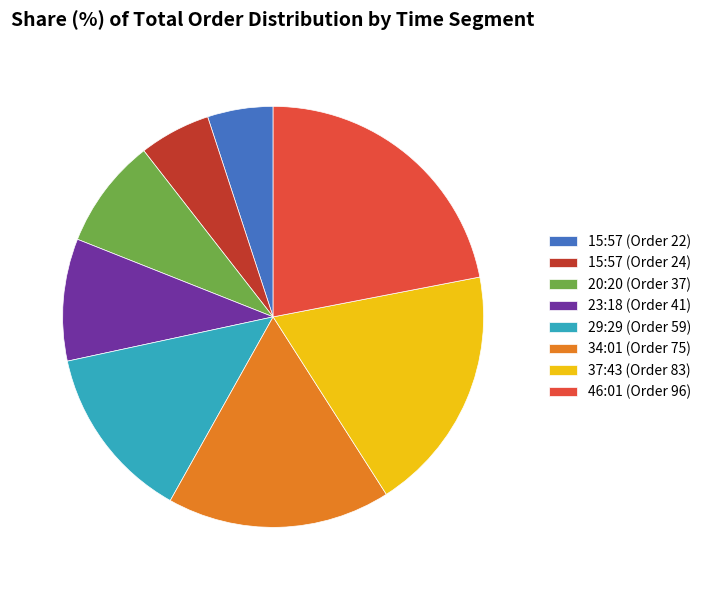

Which category has the biggest portion of the pie?

46:01 (Order 96)